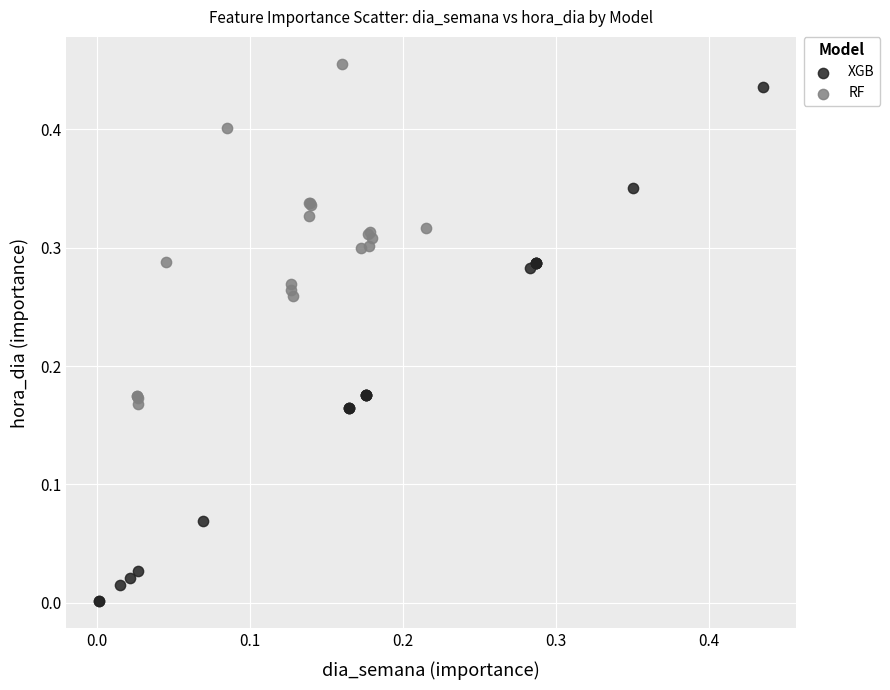

Which series has the largest Y range (max minus min)?

XGB